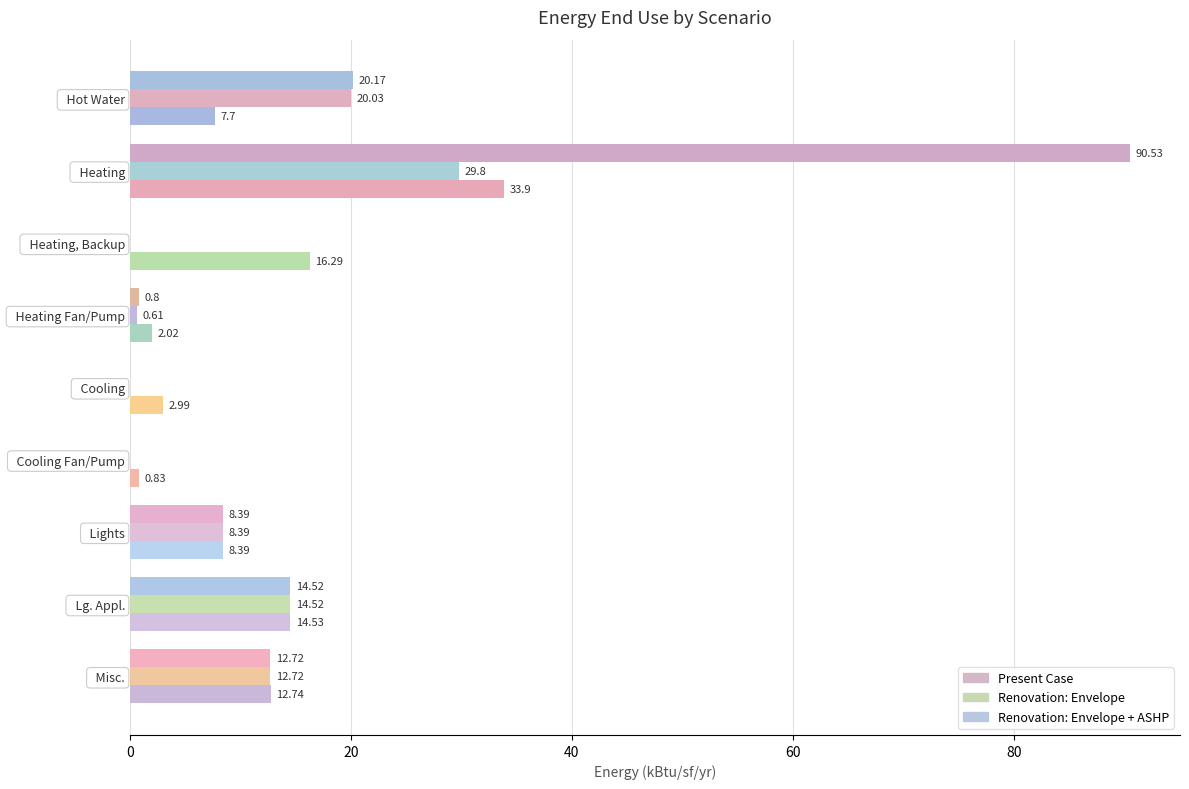

What is the difference between the Present Case values at Cooling and Lg. Appl.?

14.5